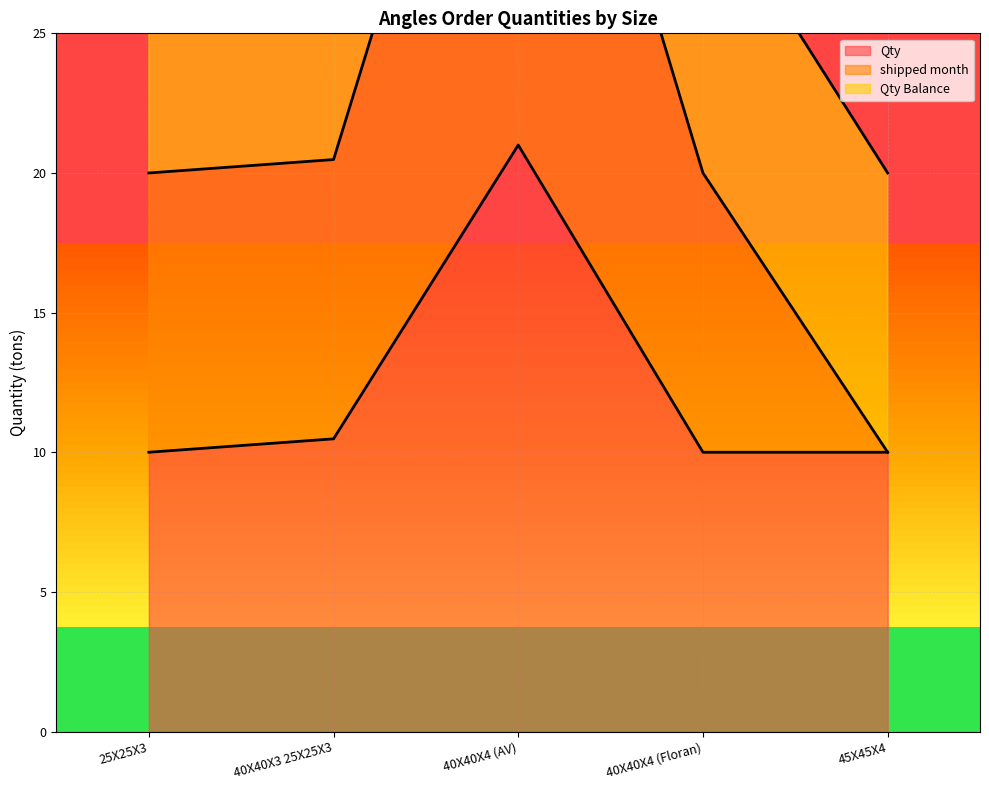

Is it true that Qty equals 10.5 at 40X40X3 25X25X3?

True